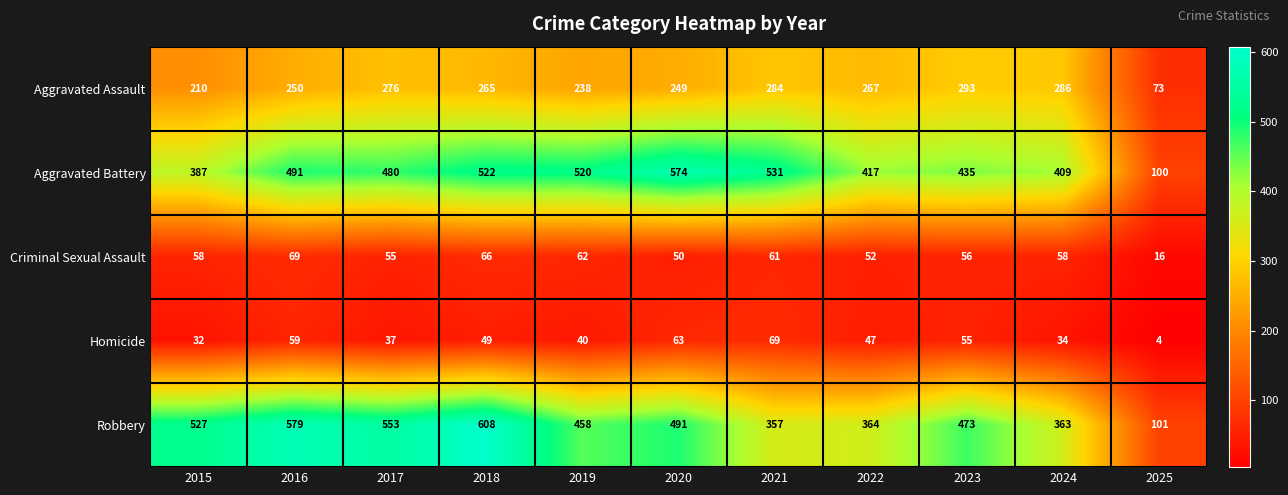

Which label corresponds to the smallest value in the chart?

2025